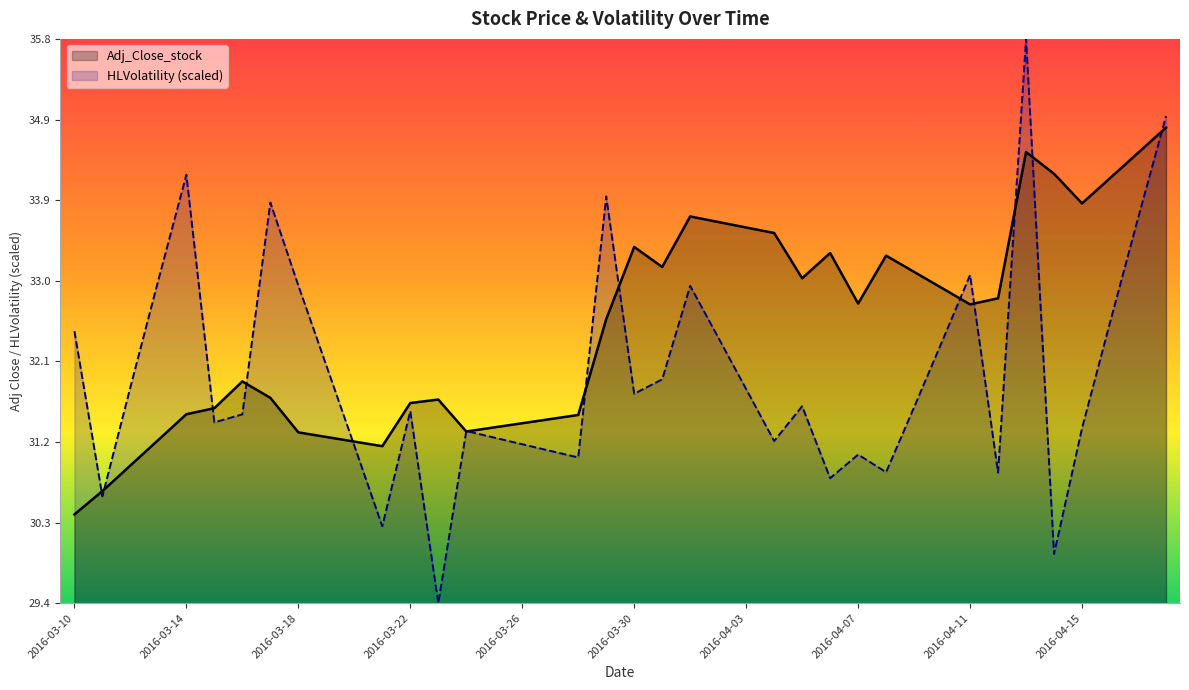

Which category has the lowest value in the Adj_Close_stock series?

2016-03-10